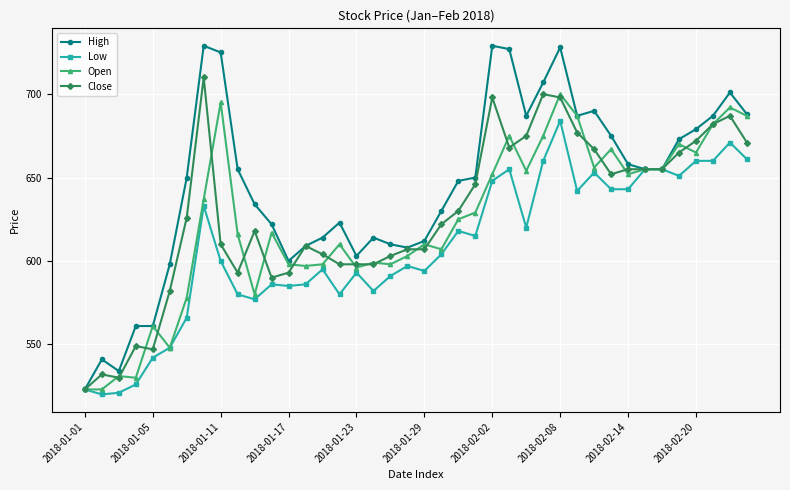

Which series has the widest spread of values?

High